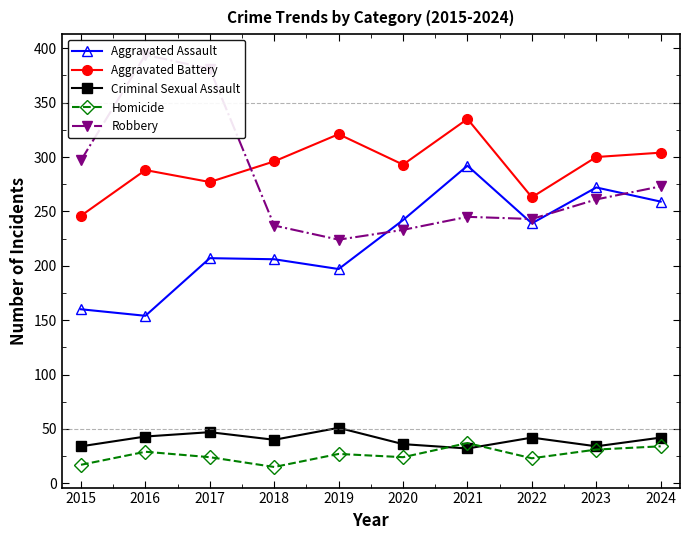

What are all the series names shown in the legend?

Aggravated Assault, Aggravated Battery, Criminal Sexual Assault, Homicide, Robbery